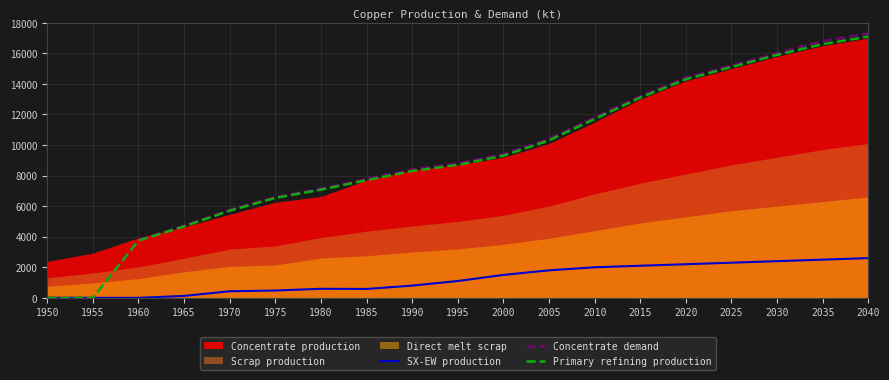

Does the chart have visible grid lines?

Yes